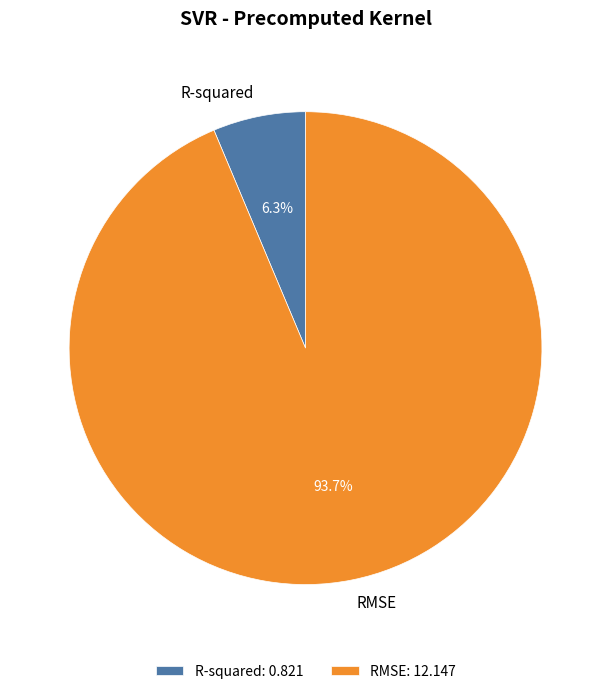

Which has a higher value, RMSE or R-squared?

RMSE